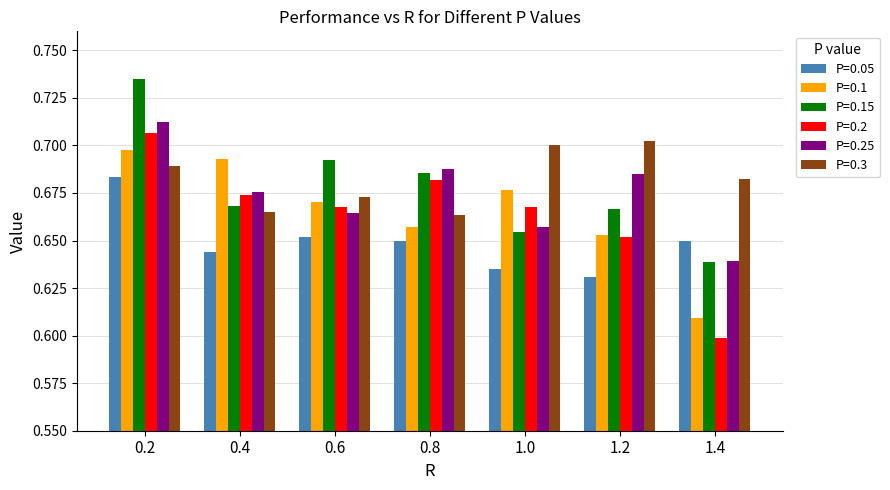

Which category has the highest value in the P=0.3 series?

1.2